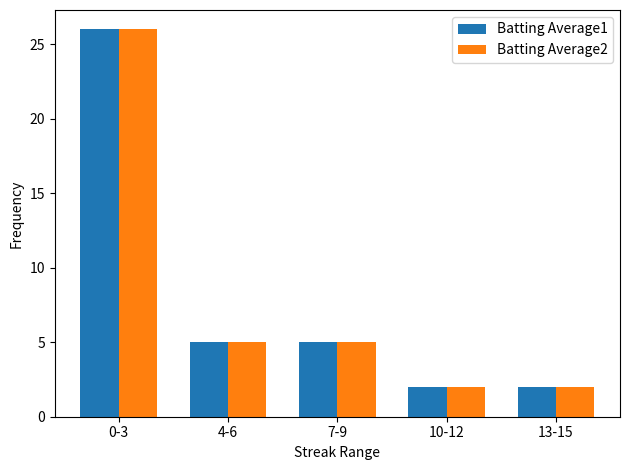

How many Batting Average2 values are between 2 and 5?

4